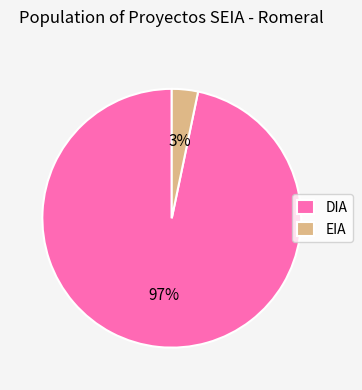

Is the sum of EIA and DIA greater than half?

Yes